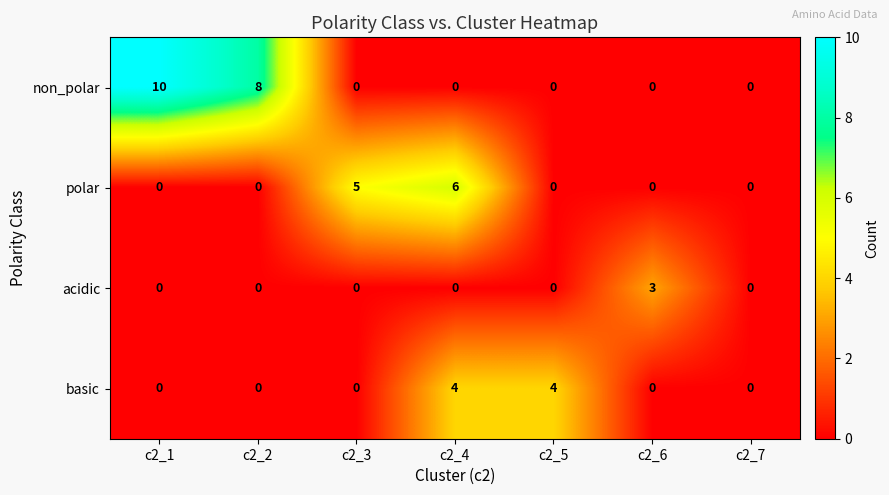

Which series has the largest total across all categories?

non_polar